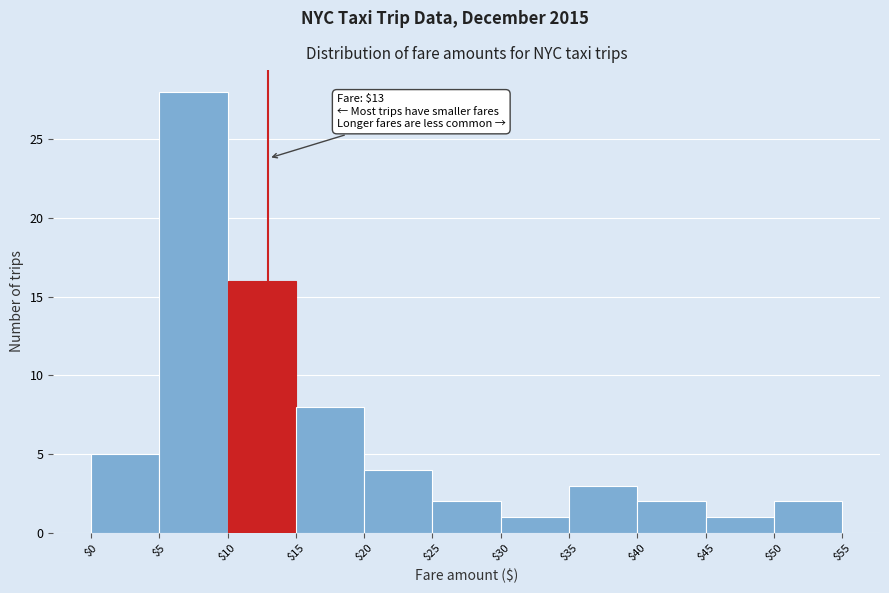

Which range on the x-axis has the tallest bar?

$5 to $10